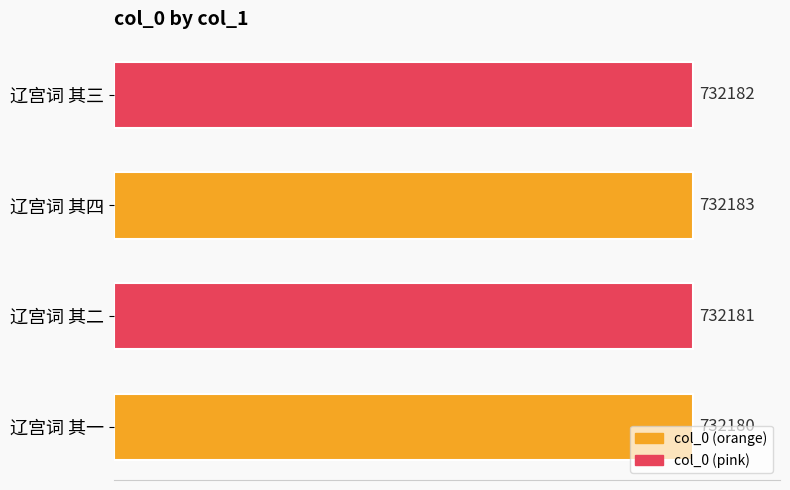

Where is the data nearest to the value 732181?

辽宫词 其二